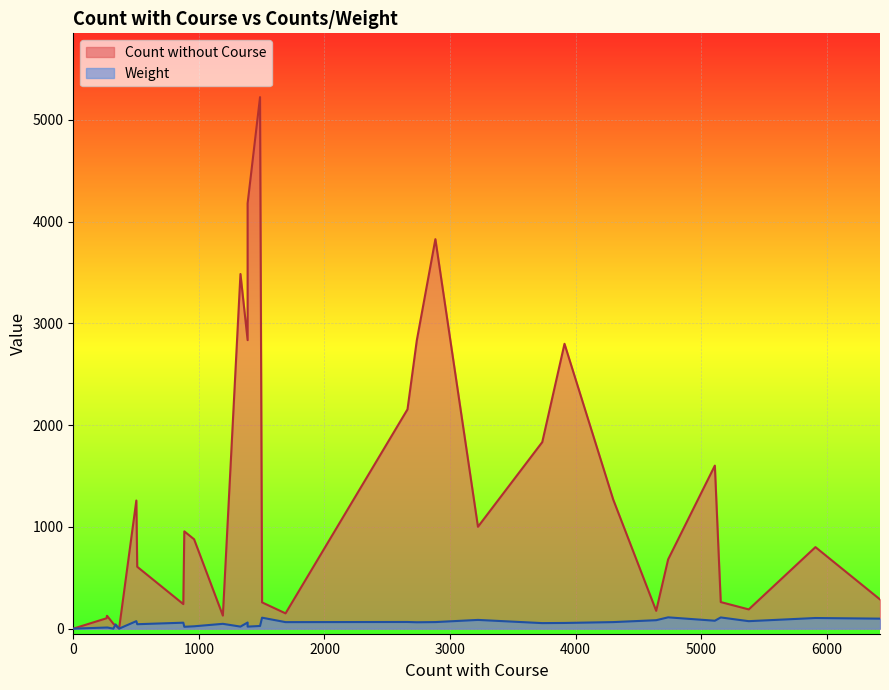

Which series has the widest spread of values?

Count without Course